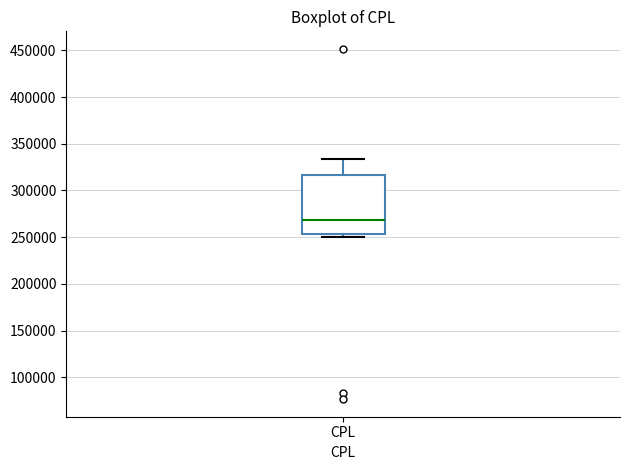

Transcribe this box plot: give where the median line is, the range the box spans, and where the two whiskers end, as read against the y-axis. The values are not printed on the chart, so give them approximately, as read against the axis.

median 270000, box 255000 to 315000, whiskers 250000 to 335000